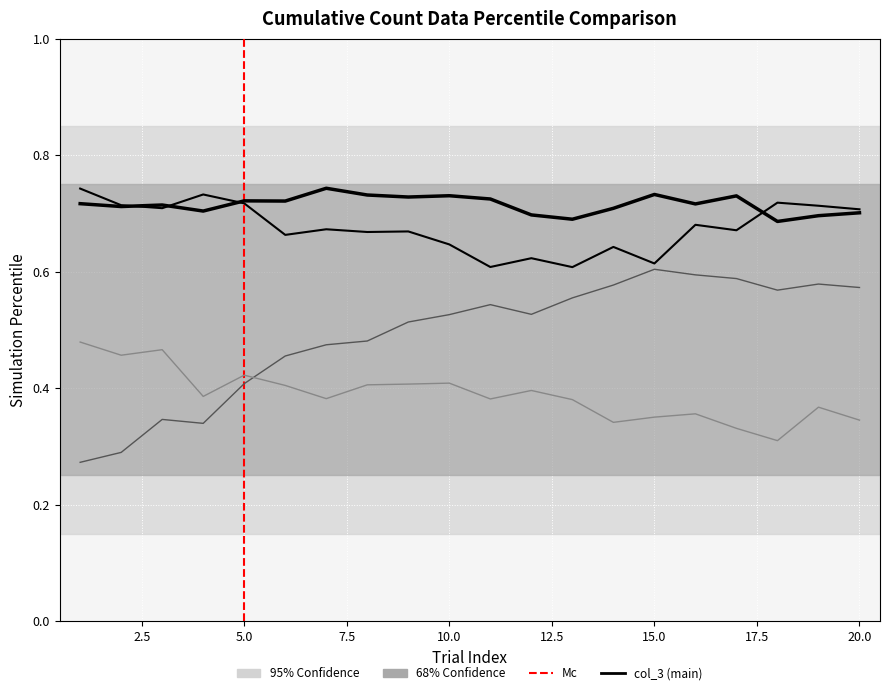

What is the total value across all series at 3?

2.2